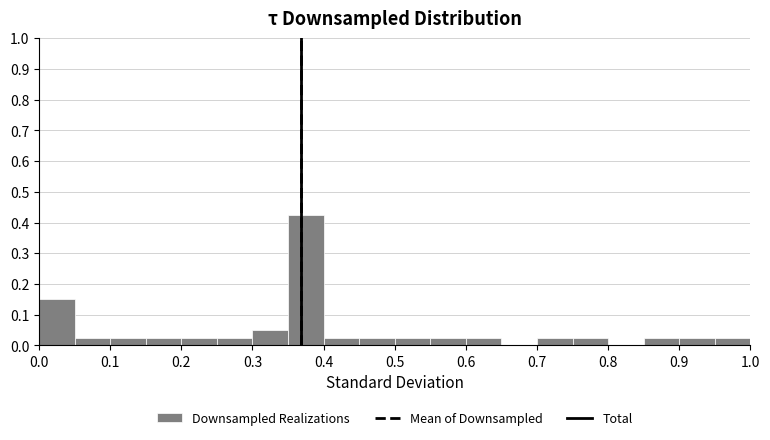

Reading left to right, transcribe this chart: for each bar, give the range it covers on the x-axis and its height. The values are not printed on the chart, so give them approximately, as read against the axis.

0.00 to 0.05: 0.15
0.05 to 0.10: 0.03
0.10 to 0.15: 0.03
0.15 to 0.20: 0.03
0.20 to 0.25: 0.03
0.25 to 0.30: 0.03
0.30 to 0.35: 0.05
0.35 to 0.40: 0.43
0.40 to 0.45: 0.03
0.45 to 0.50: 0.03
0.50 to 0.55: 0.03
0.55 to 0.60: 0.03
0.60 to 0.65: 0.03
0.65 to 0.70: 0
0.70 to 0.75: 0.03
0.75 to 0.80: 0.03
0.80 to 0.85: 0
0.85 to 0.90: 0.03
0.90 to 0.95: 0.03
0.95 to 1.00: 0.03